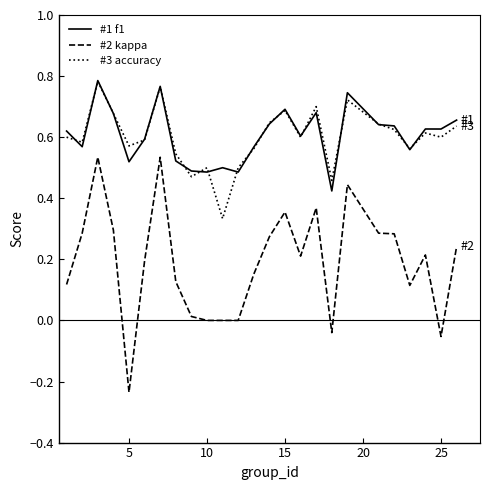

True or false: #2 kappa has more than 2 interior local peaks.

True